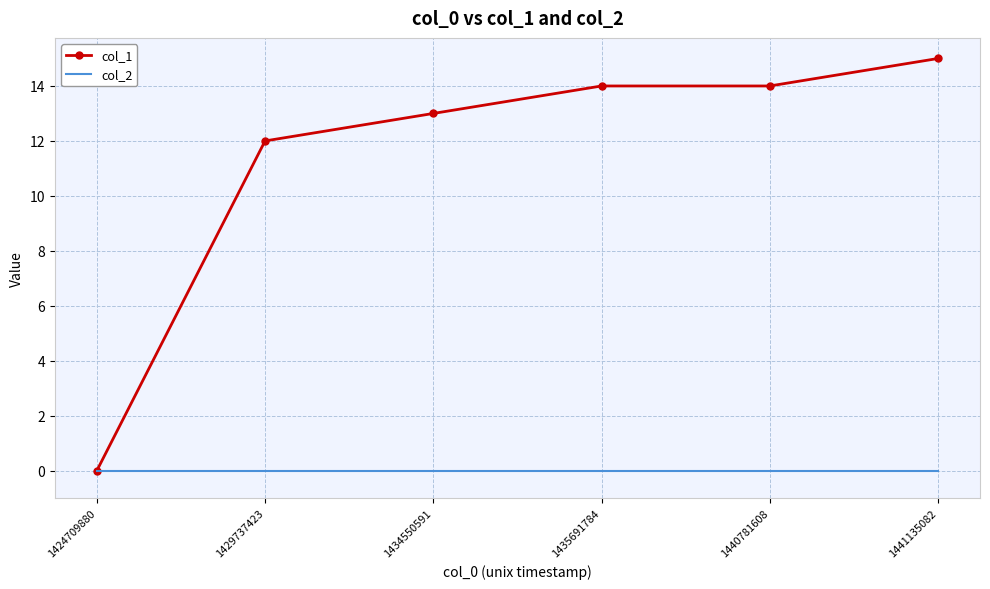

Between 1429737423 and 1435691784, which series saw the biggest shift?

col_1